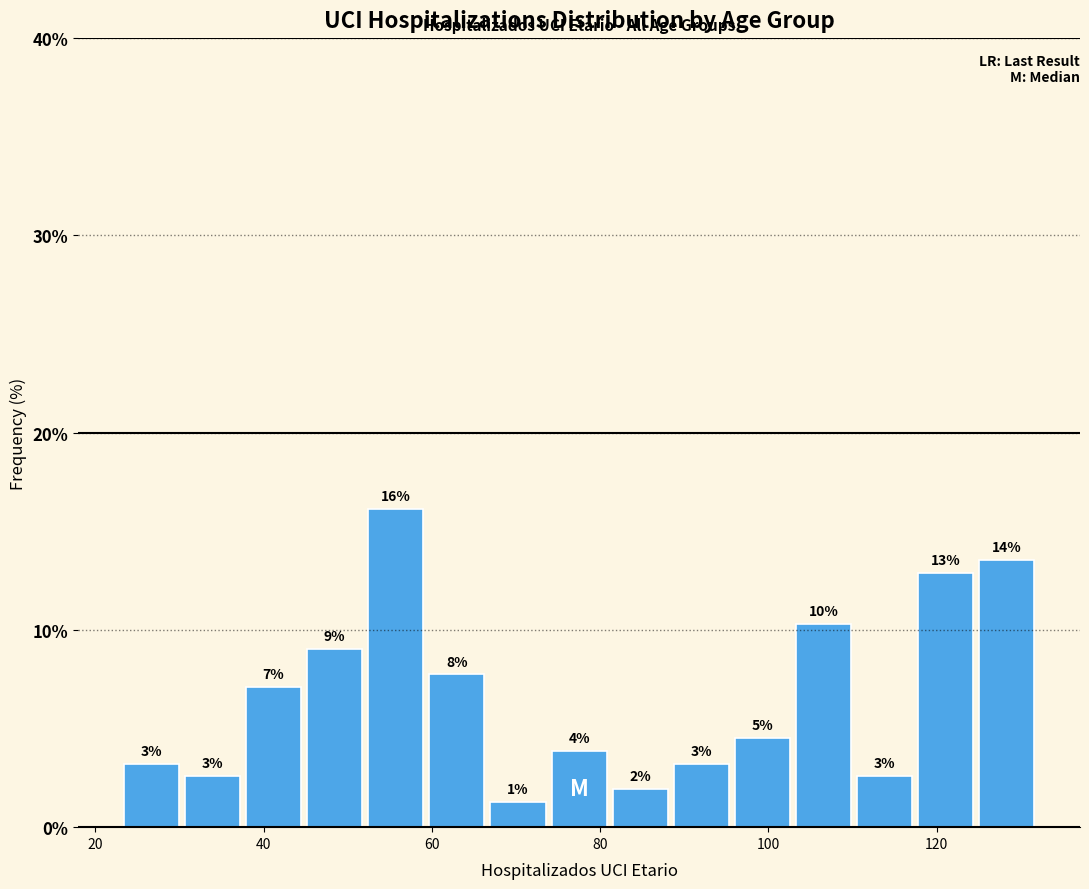

Read against the x-axis, roughly where is the centre of the tallest bar?

56